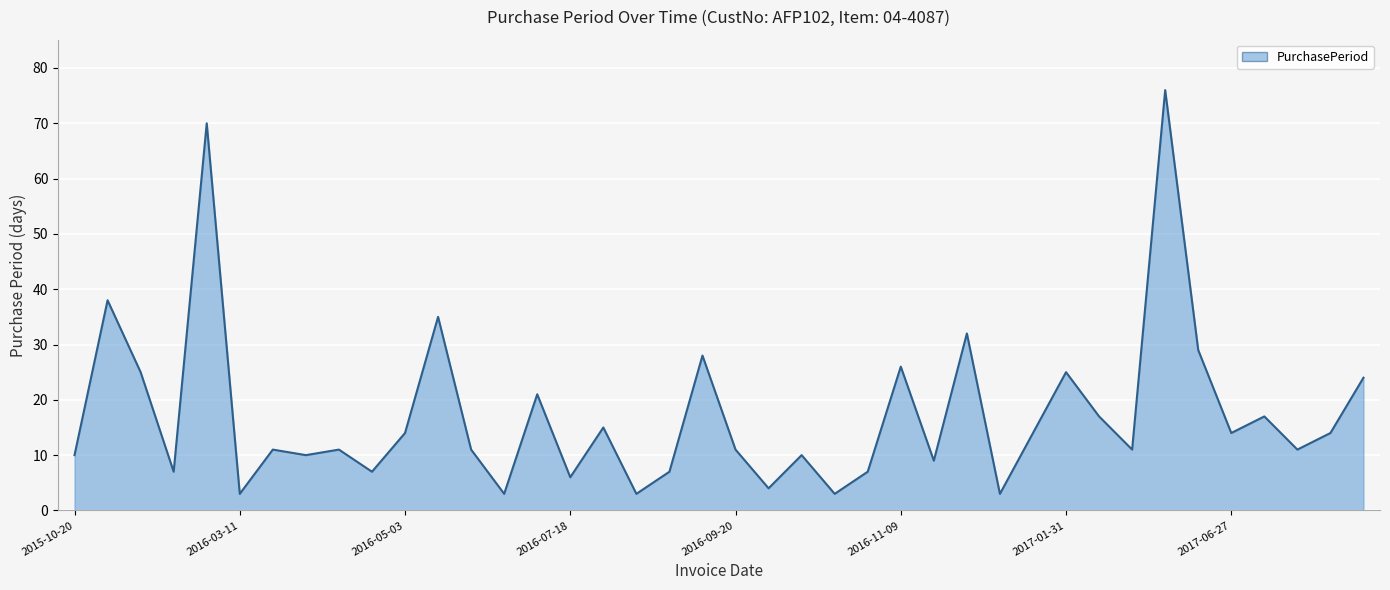

What is the maximum value shown in the chart?

76